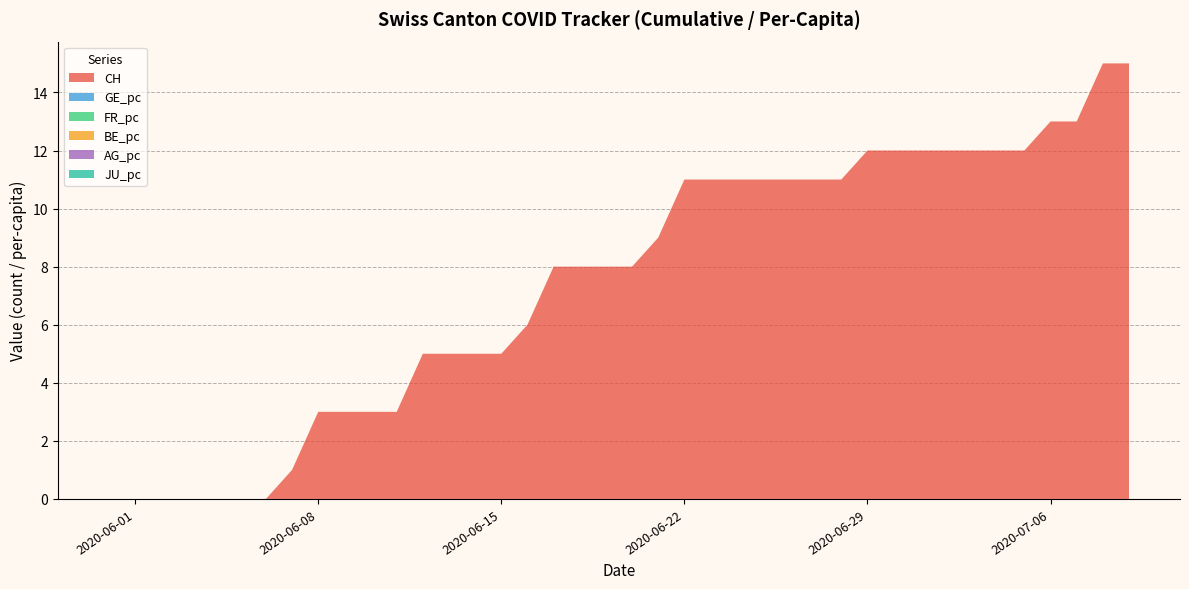

Does the chart have visible grid lines?

Yes